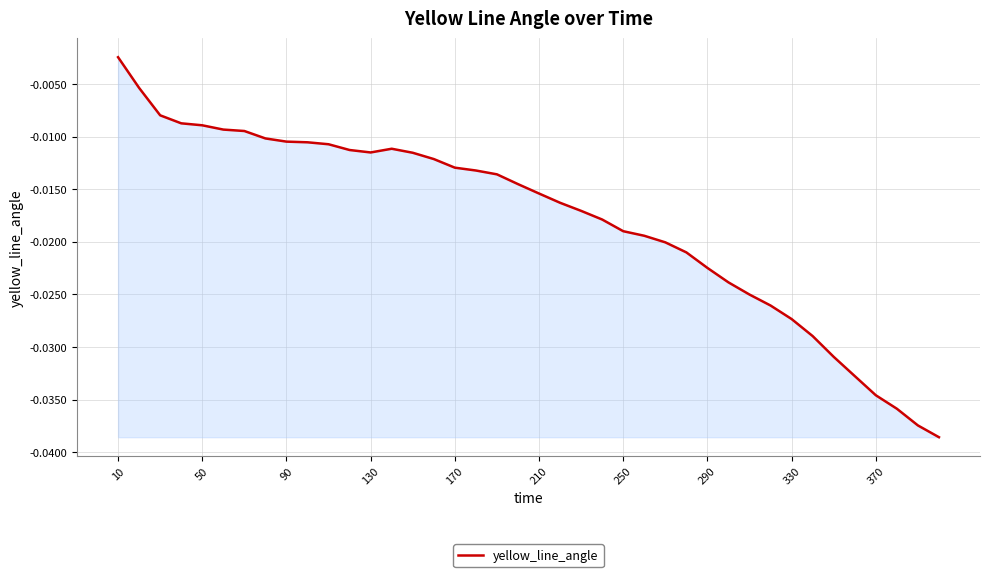

At which category does the chart reach its peak across all series?

10